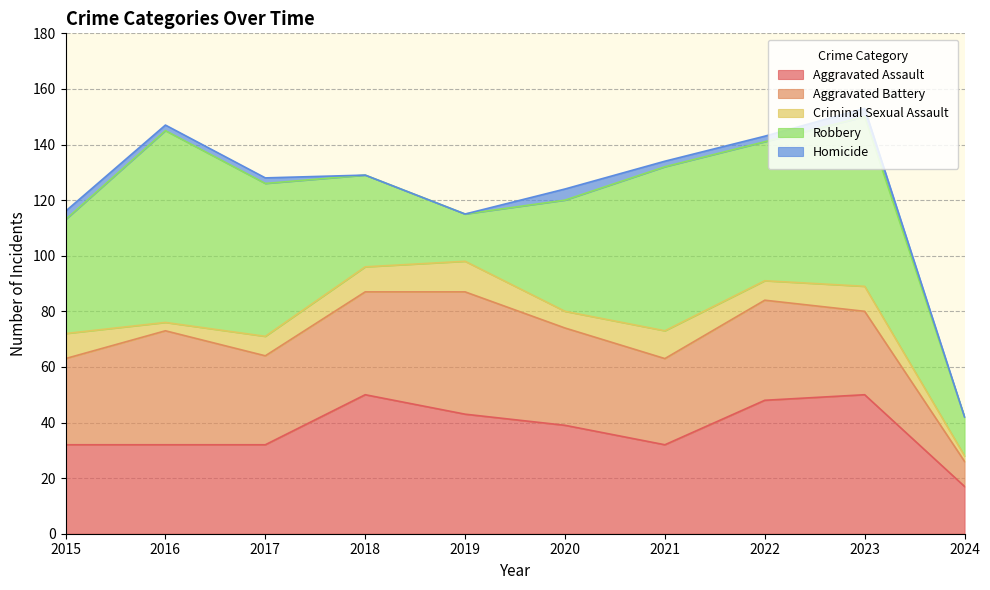

At which category is the sum across all series the highest?

2023